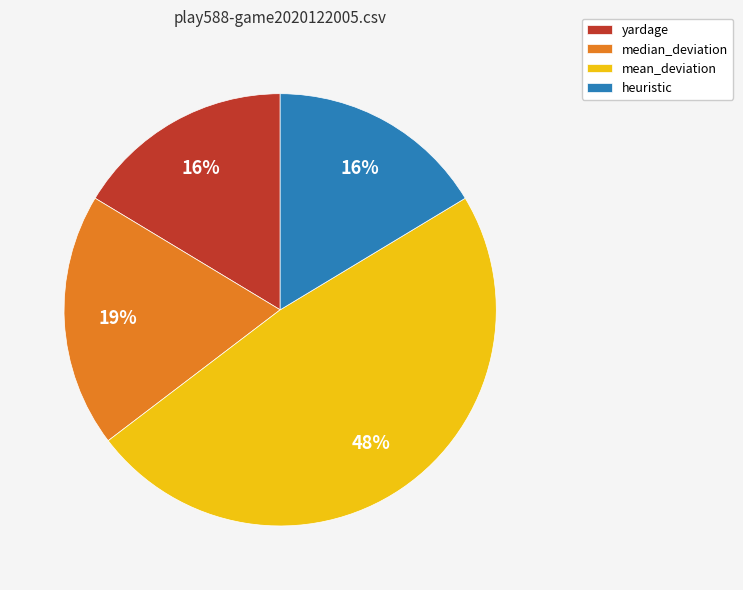

True or false: median_deviation accounts for 9% of the total.

False